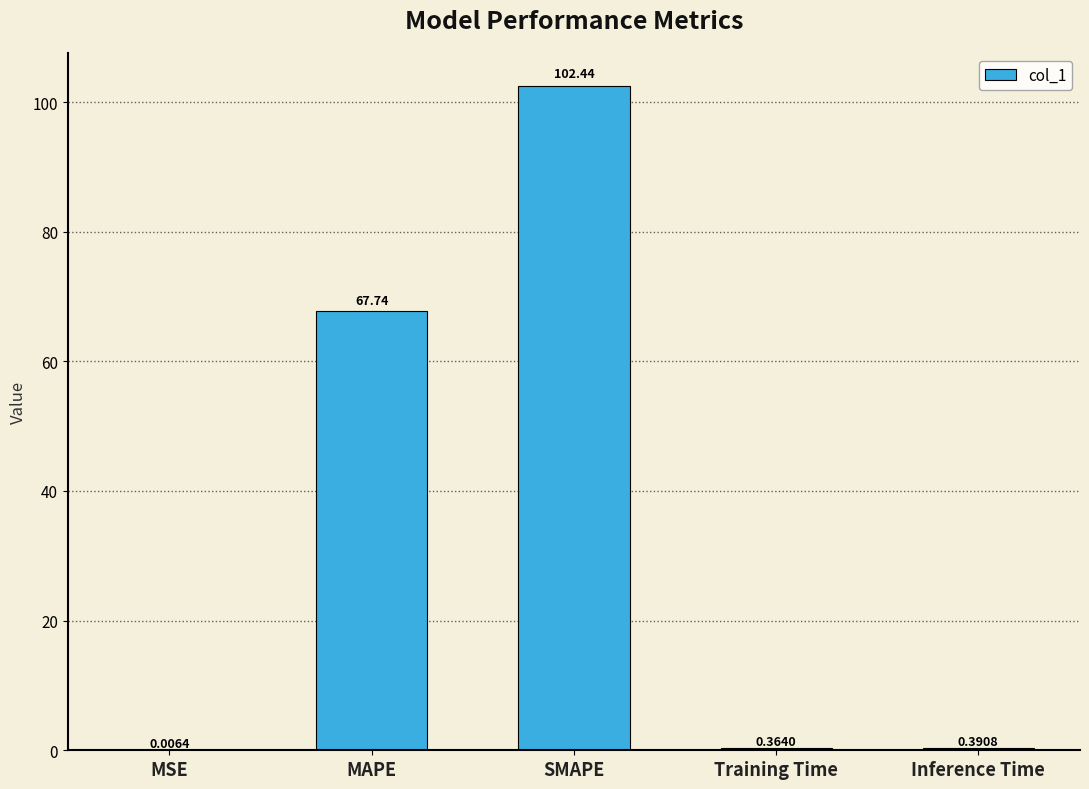

Are the bars grouped side by side (vs. stacked)?

No